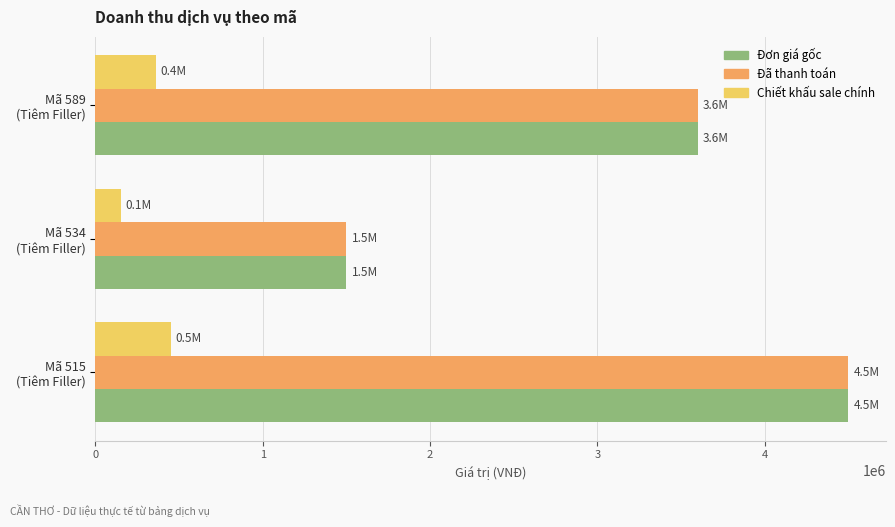

What is the difference between the maximum and minimum values in the Đã thanh toán series?

3000000